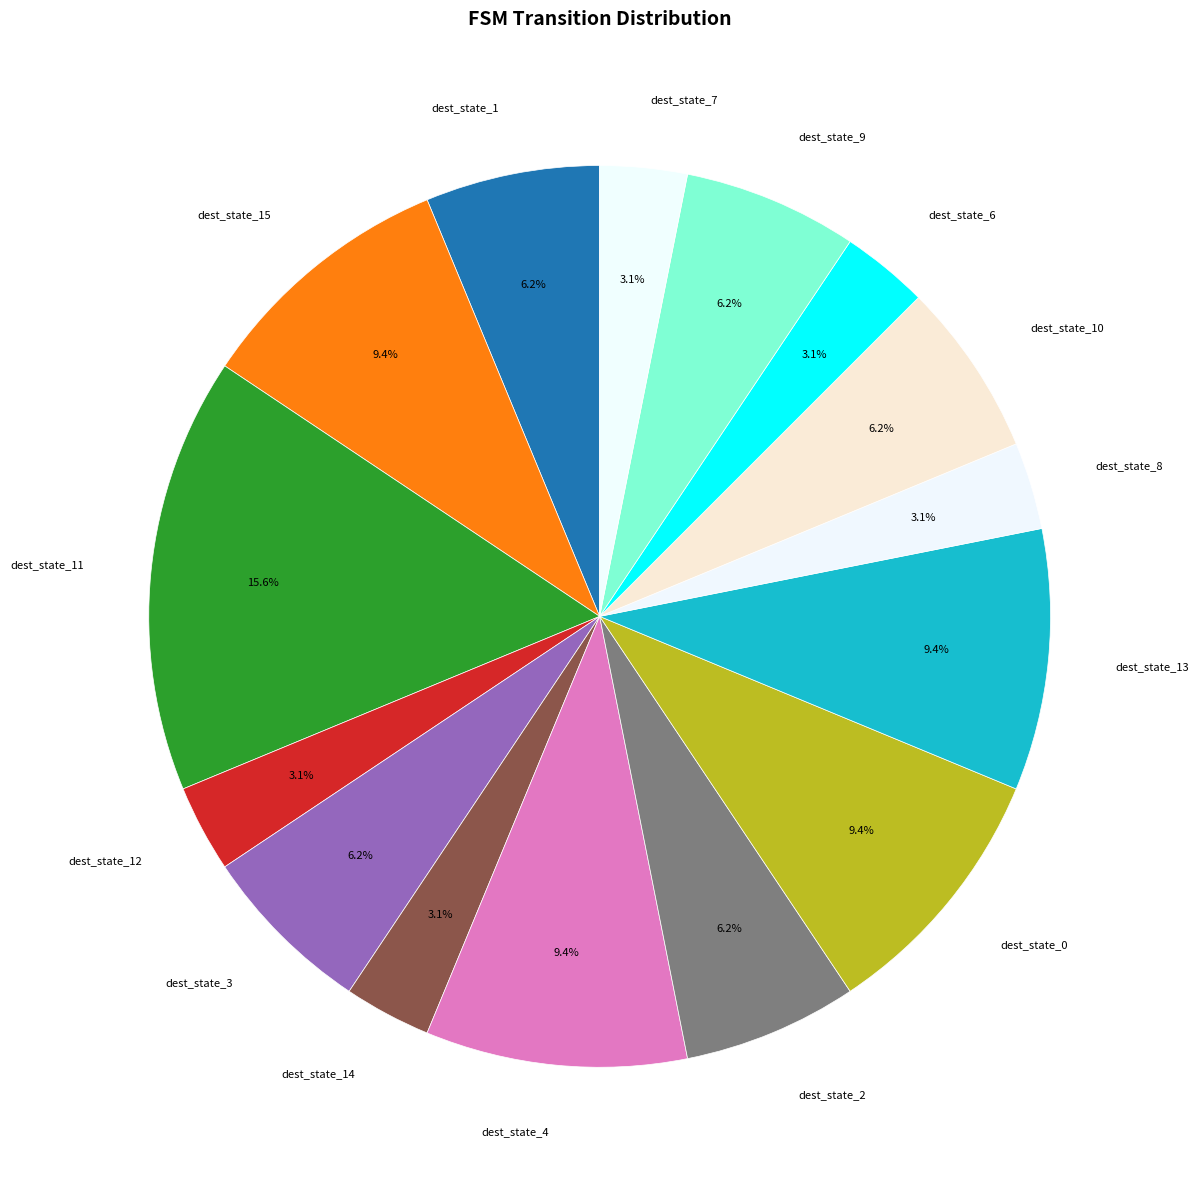

Do dest_state_15 and dest_state_2 together represent more than half of the pie?

No